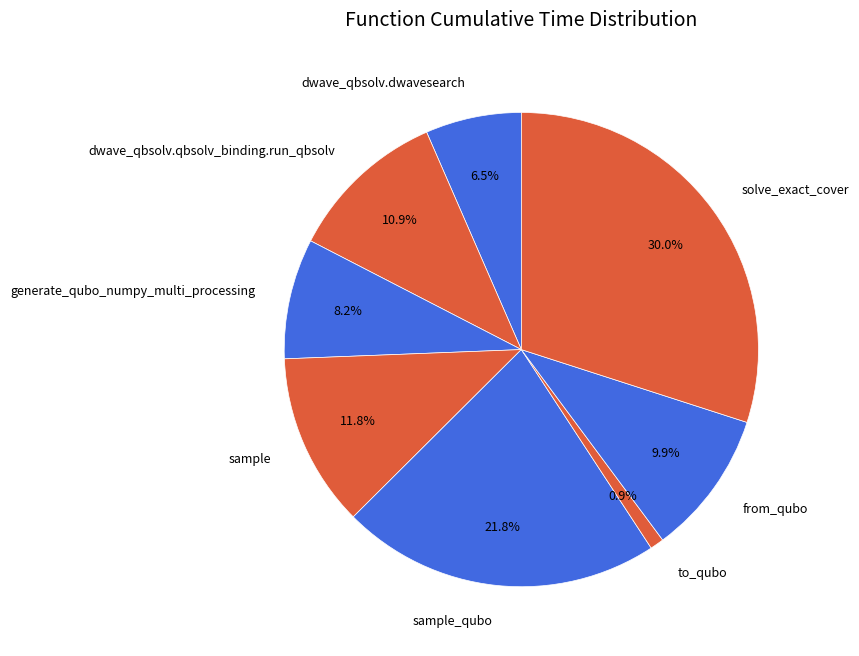

What is the ratio of the value at solve_exact_cover to the value at generate_qubo_numpy_multi_processing?

3.7